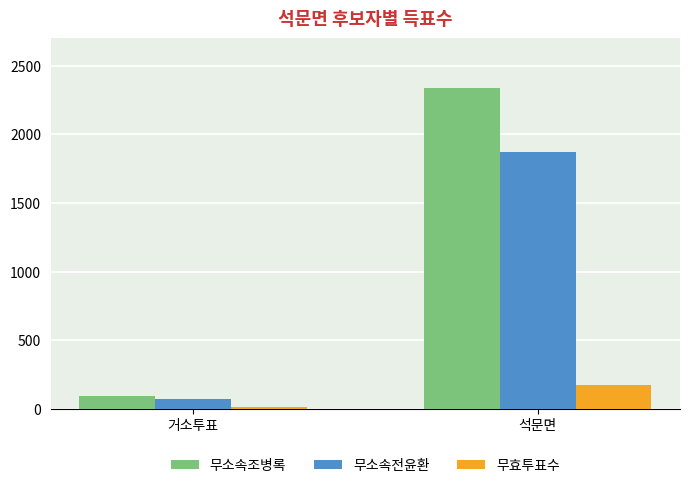

True or false: 무효투표수 has a value of 16 at 거소투표.

True